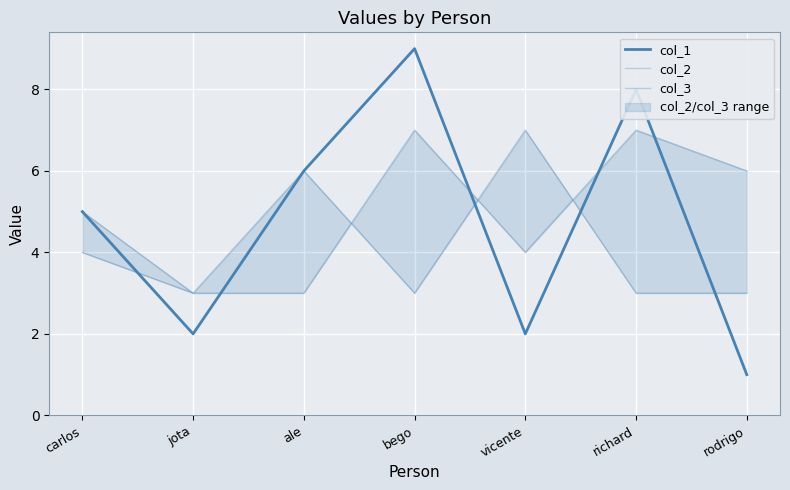

What position from the right is ale?

5